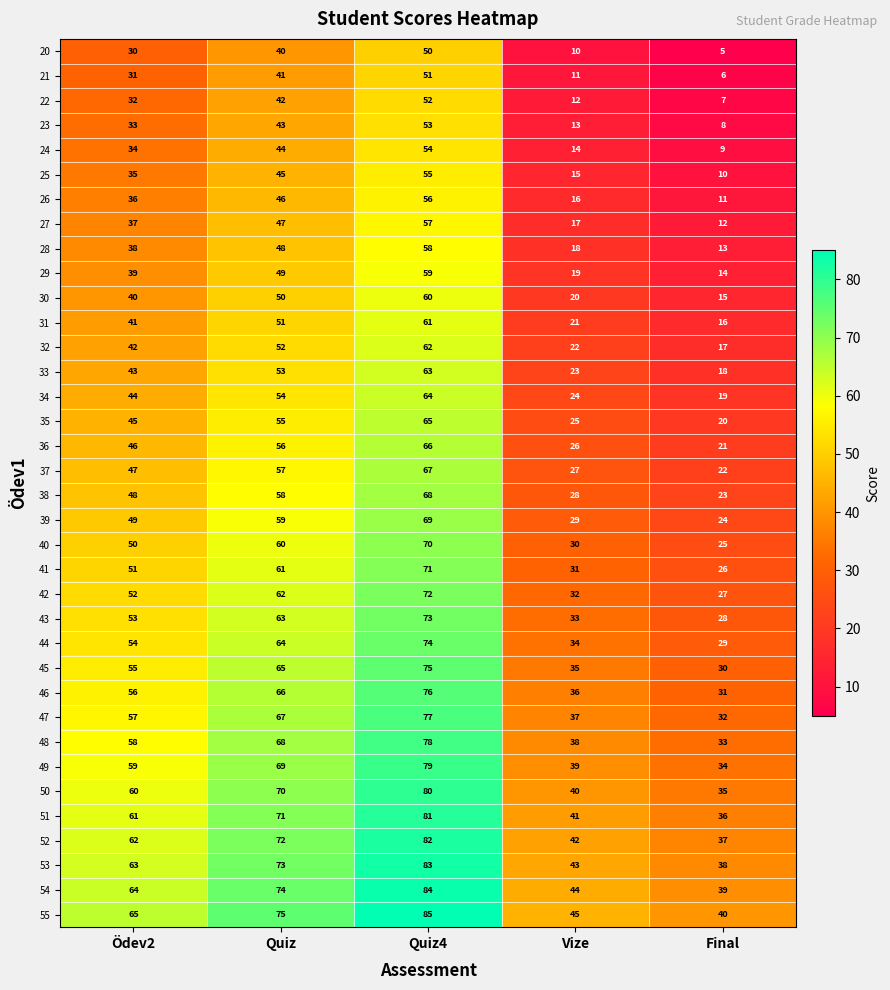

Rank the series at Quiz4 from lowest to highest value.

20, 21, 22, 23, 24, 25, 26, 27, 28, 29, 30, 31, 32, 33, 34, 35, 36, 37, 38, 39, 40, 41, 42, 43, 44, 45, 46, 47, 48, 49, 50, 51, 52, 53, 54, 55